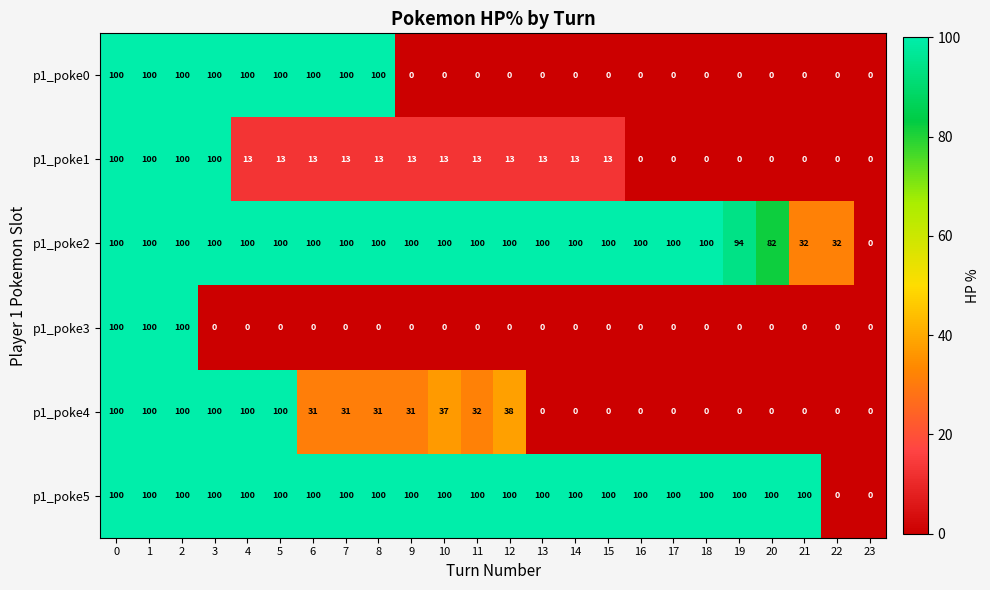

Read the p1_poke1 value at 2.

100